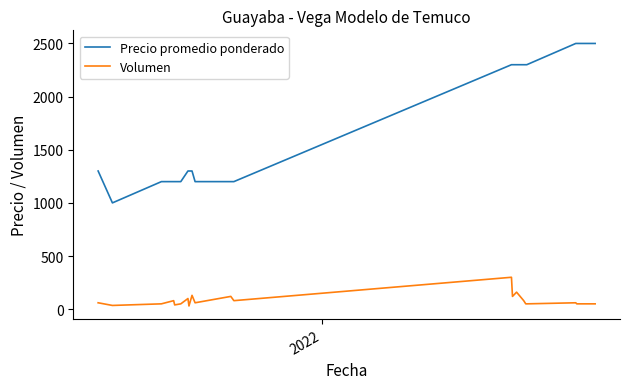

Which series has the largest range (max minus min)?

Precio promedio ponderado